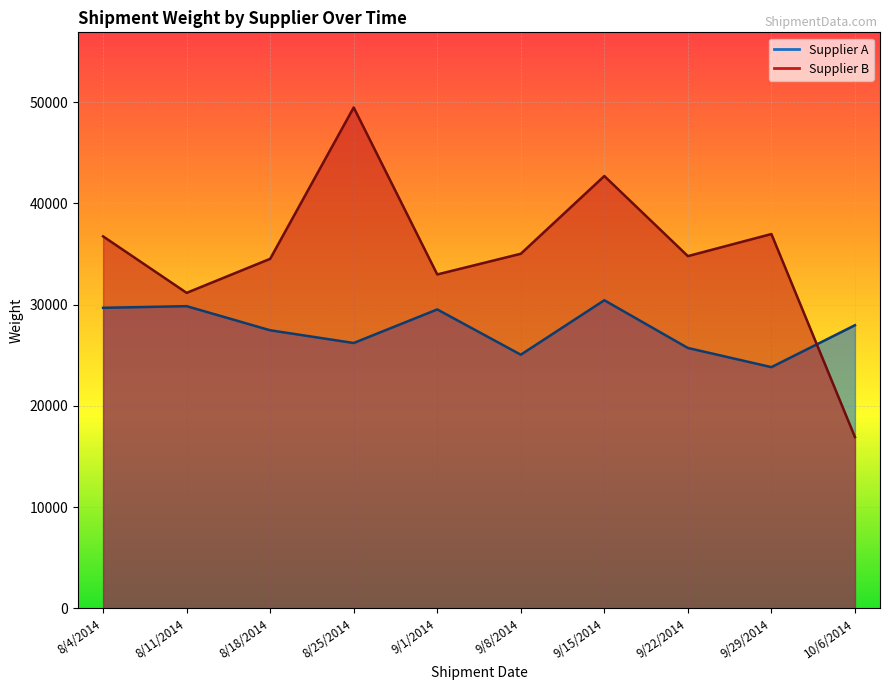

List the series in order of their overall mean, highest first.

Supplier B, Supplier A